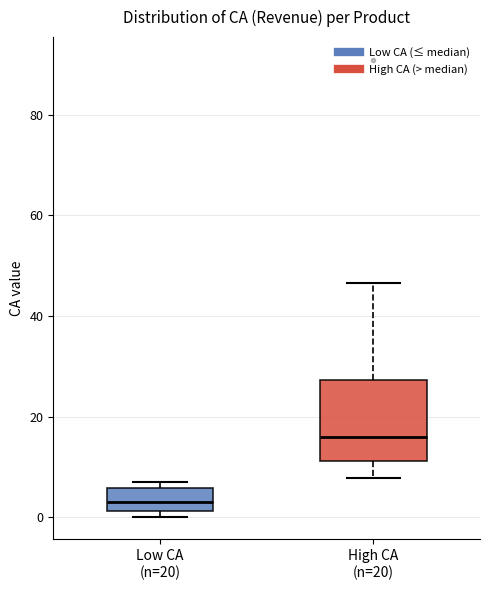

Which box has the highest median line?

High CA (n=20)